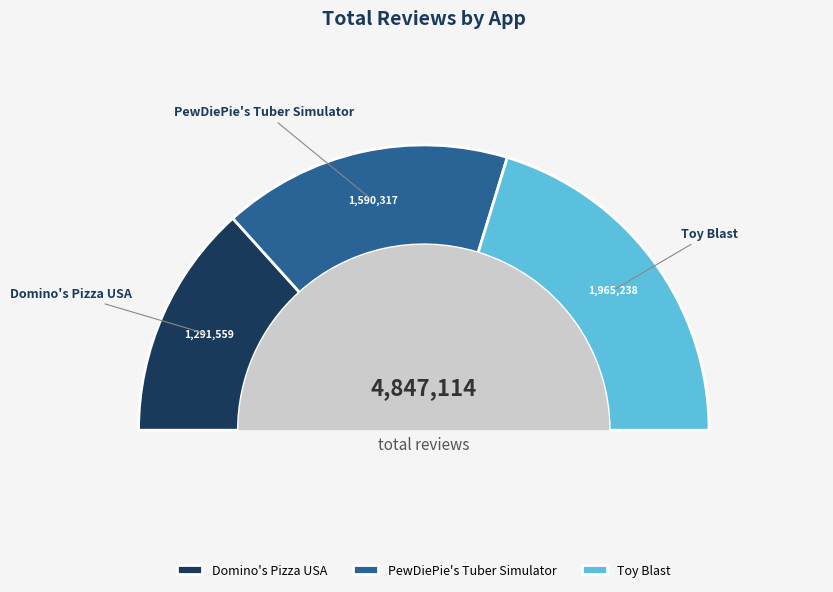

To the nearest percent, what portion does Domino's Pizza USA represent?

27%